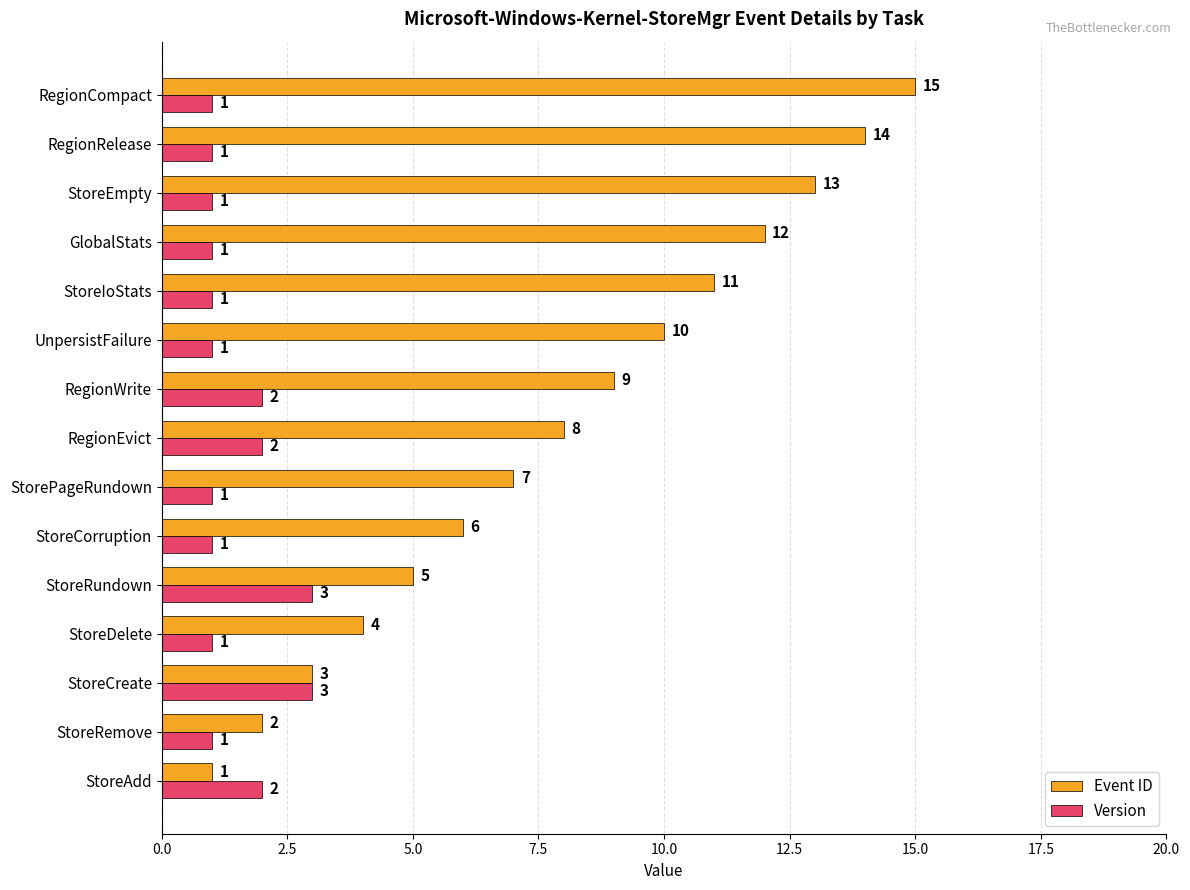

What is the difference between the maximum and minimum values in the Event ID series?

14